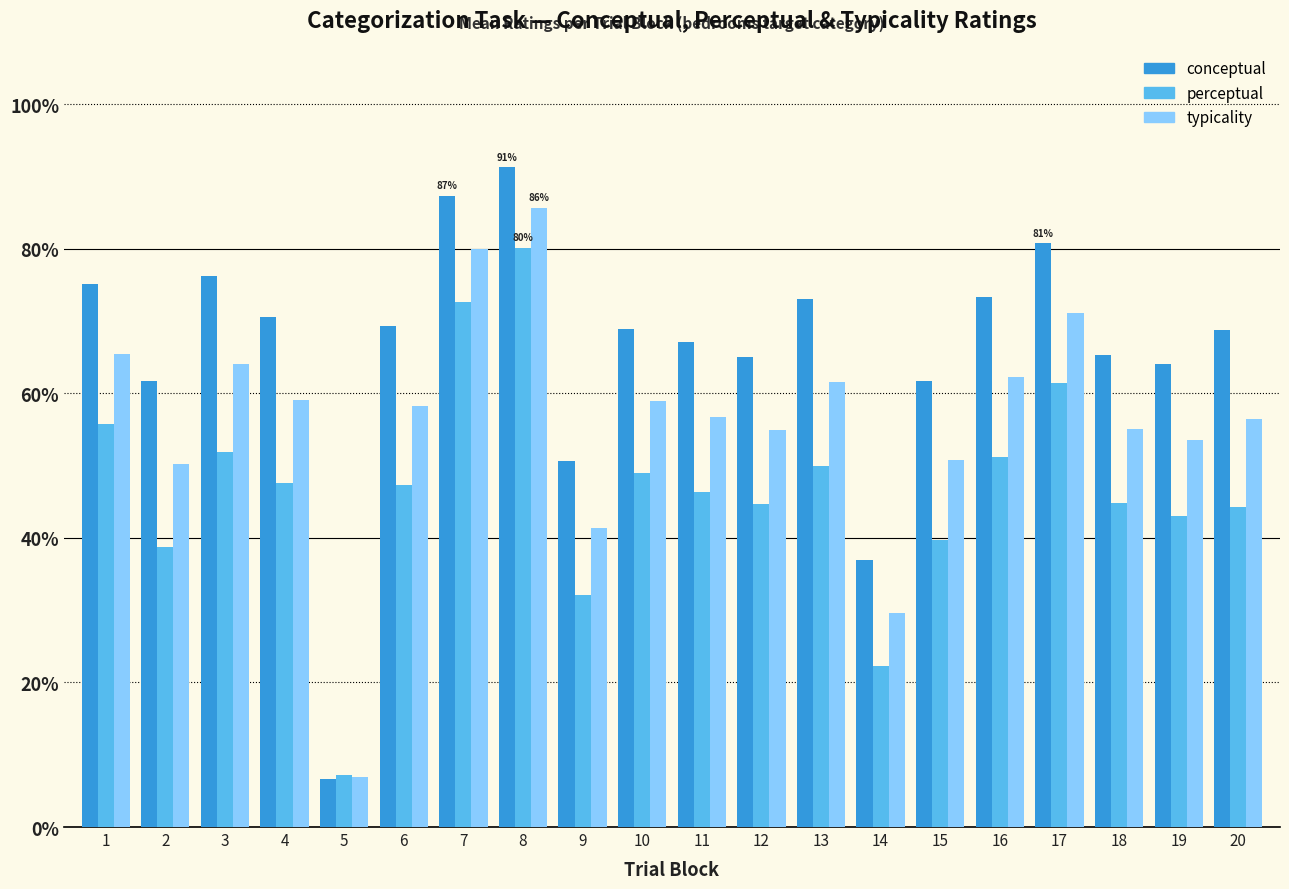

What is the difference between the conceptual values at 6 and 10?

0.4